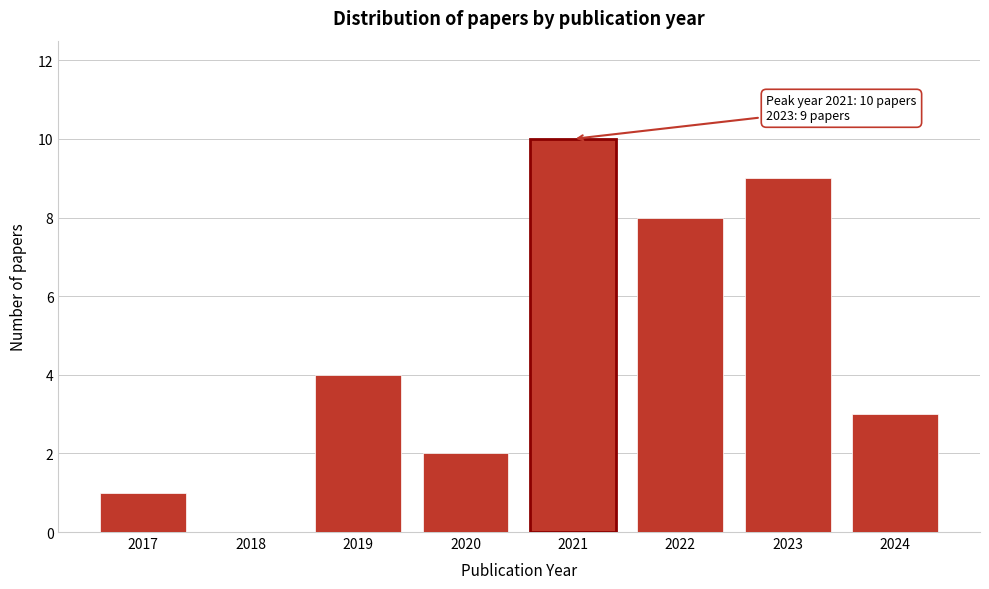

Reading left to right, extract all data points from this chart.

2017=1	2018=0	2019=4	2020=2	2021=10	2022=8	2023=9	2024=3